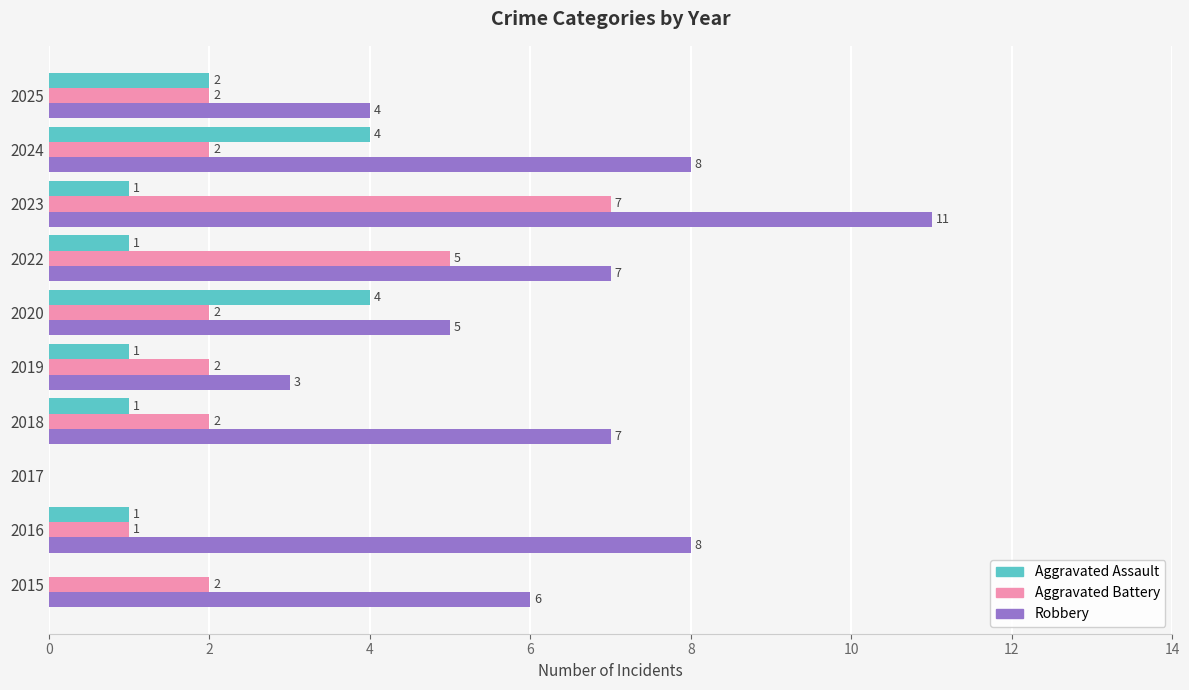

Which series has the widest spread of values?

Robbery